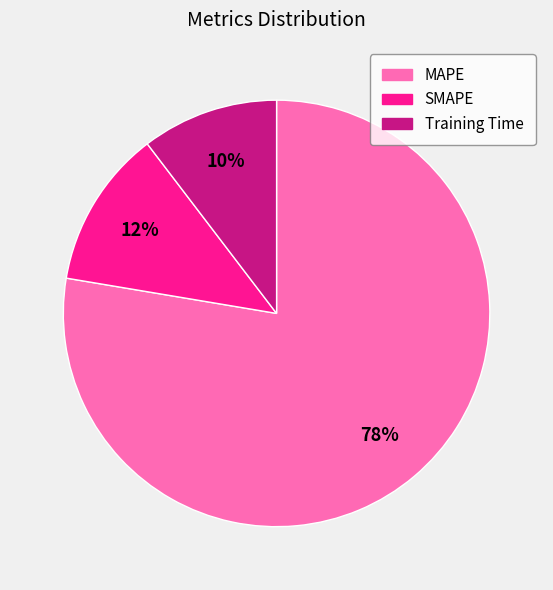

What percentage is the MAPE slice, to the nearest percent?

78%